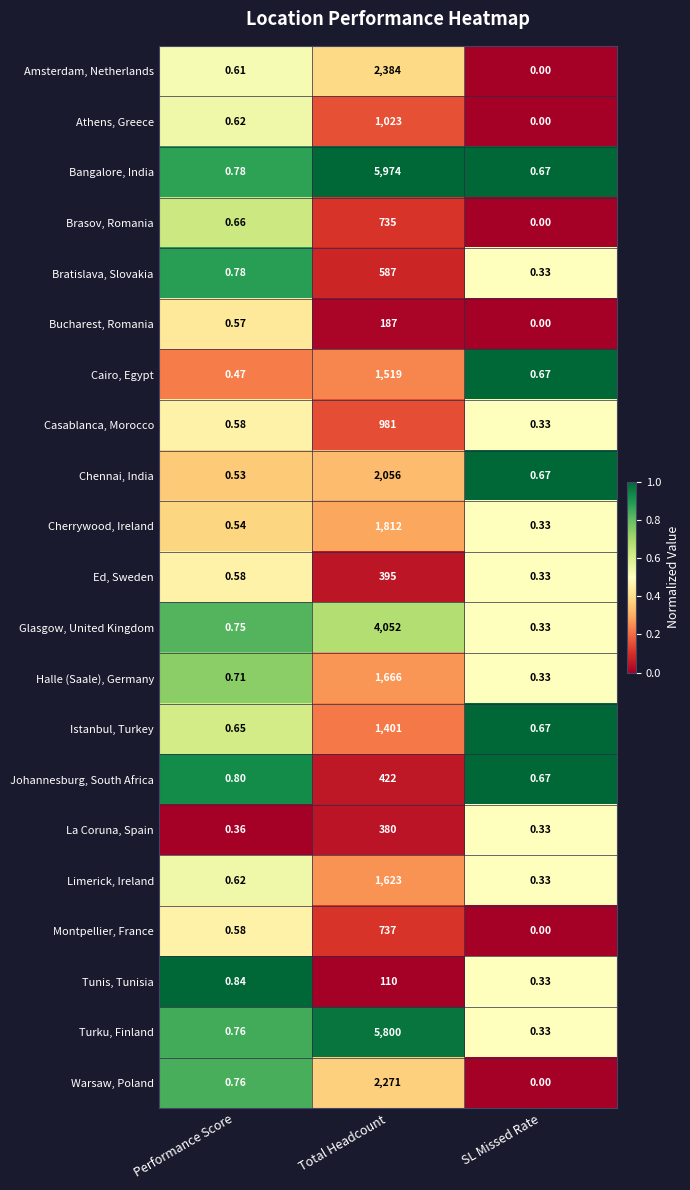

Rank the series by their maximum value, from lowest to highest.

Tunis, Tunisia, Bucharest, Romania, La Coruna, Spain, Ed, Sweden, Johannesburg, South Africa, Bratislava, Slovakia, Brasov, Romania, Montpellier, France, Casablanca, Morocco, Athens, Greece, Istanbul, Turkey, Cairo, Egypt, Limerick, Ireland, Halle (Saale), Germany, Cherrywood, Ireland, Chennai, India, Warsaw, Poland, Amsterdam, Netherlands, Glasgow, United Kingdom, Turku, Finland, Bangalore, India